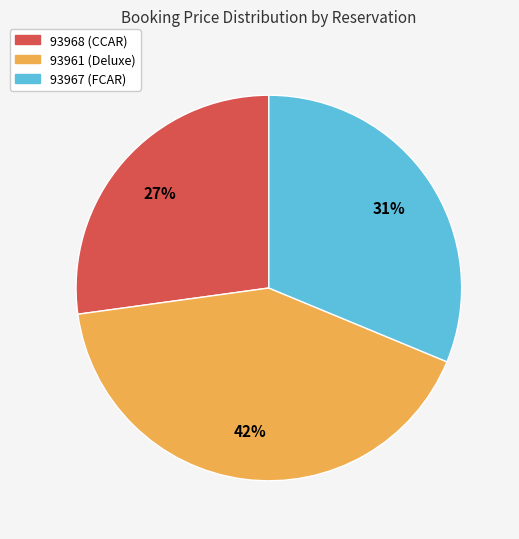

Is the sum of 93961 (Deluxe) and 93968 (CCAR) greater than half?

Yes